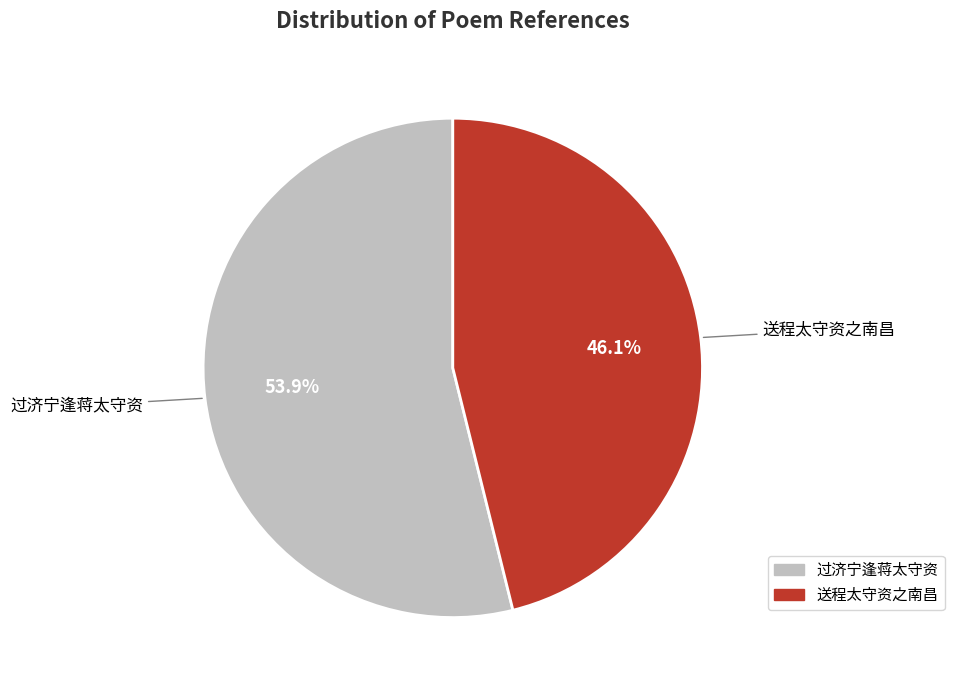

How many slices are in this pie chart?

2